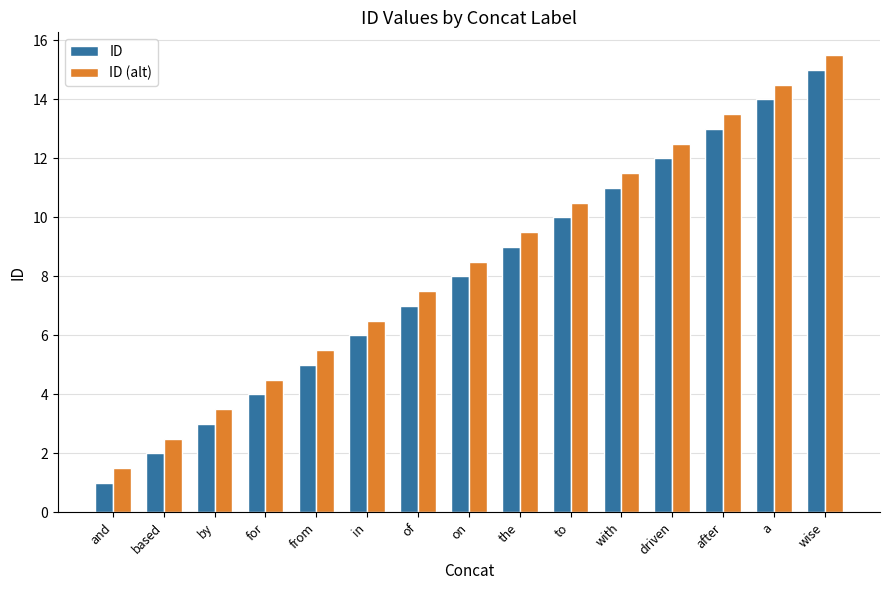

At how many categories does at least one series exceed 1?

15